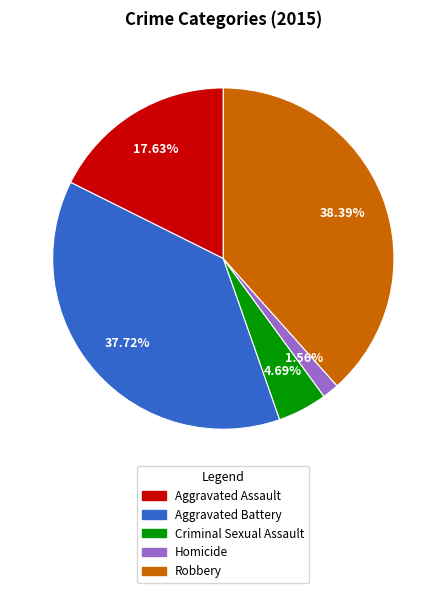

Is it true that Robbery is 38% of the pie?

True